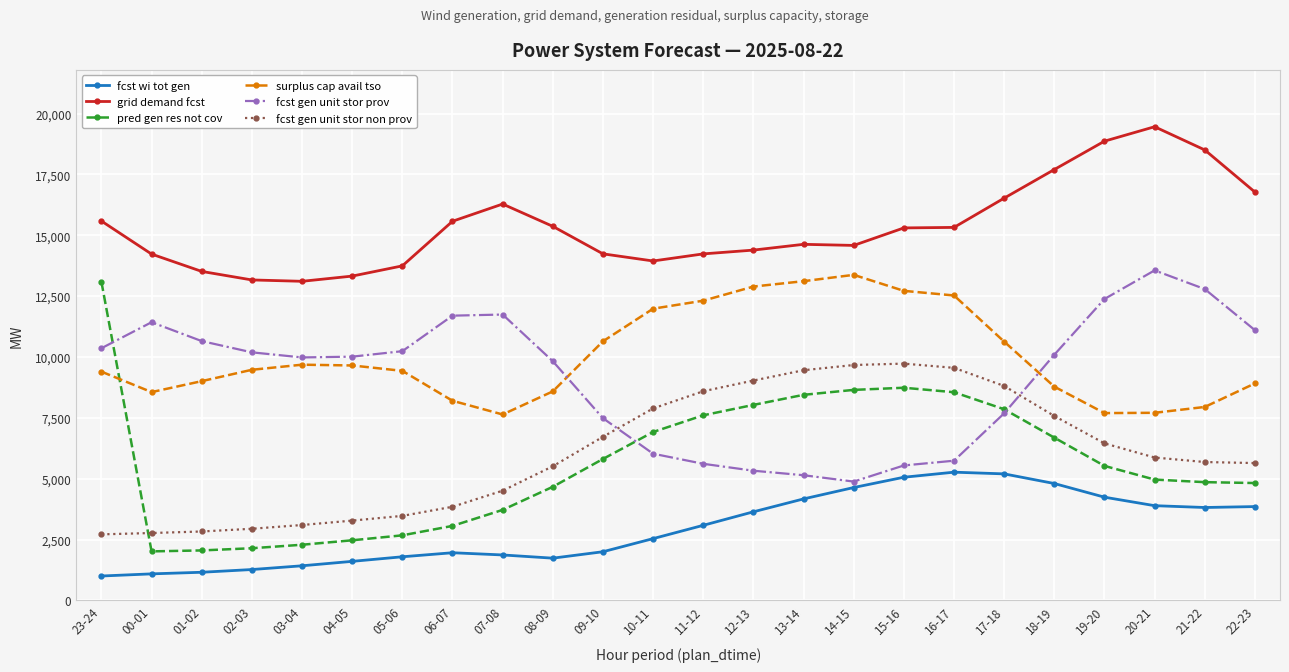

What is the label of the 3rd point from the right?

20-21